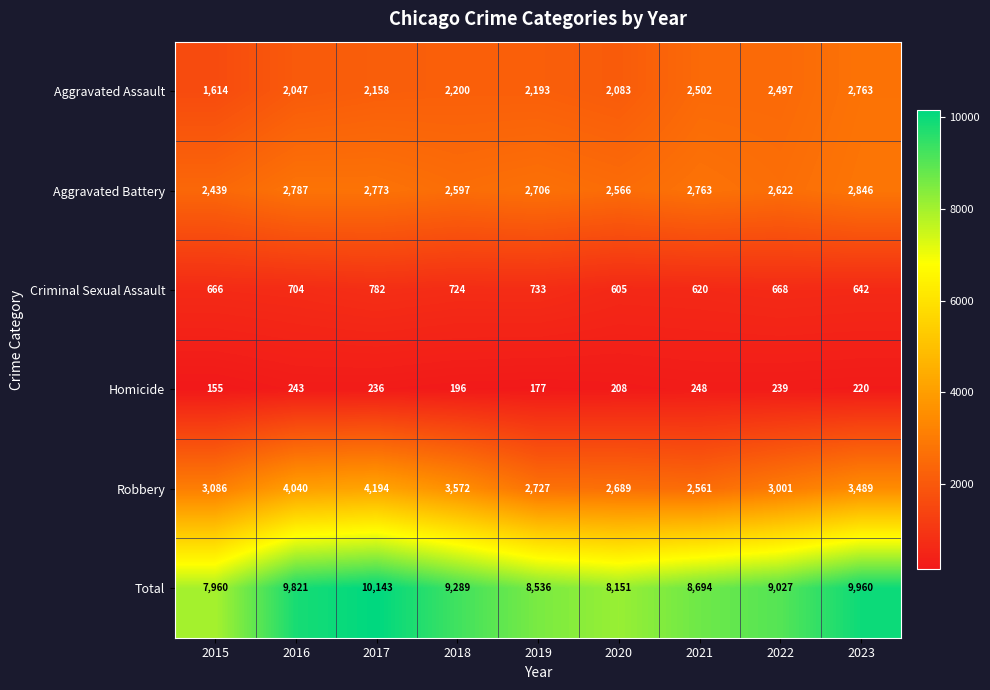

Where does the Criminal Sexual Assault series first go above 668?

2016